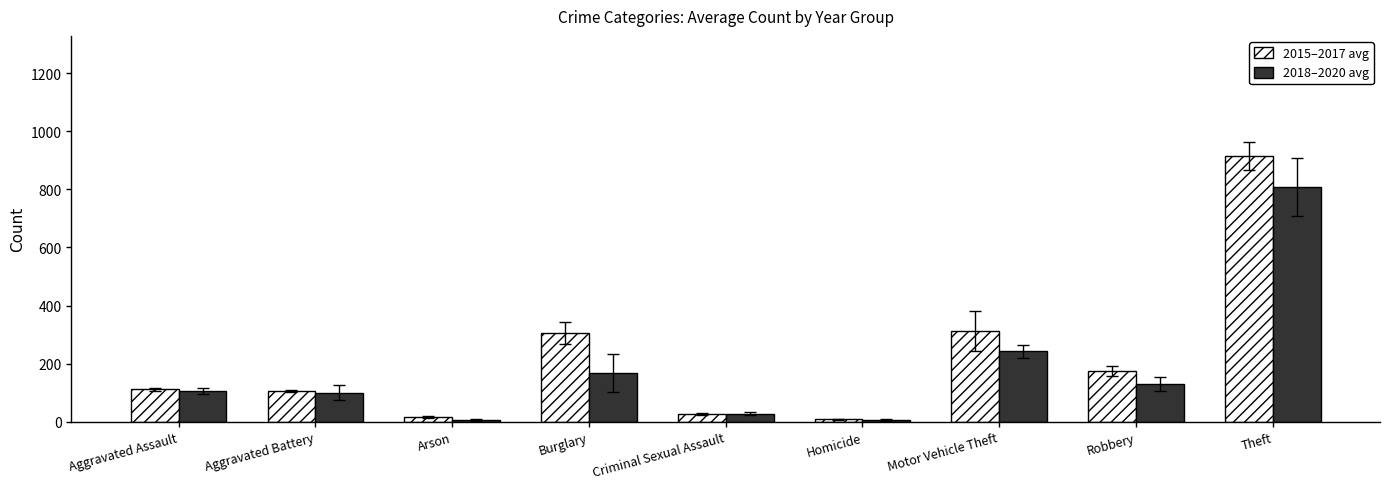

What is the average value of the 2015–2017 avg series?

219.6